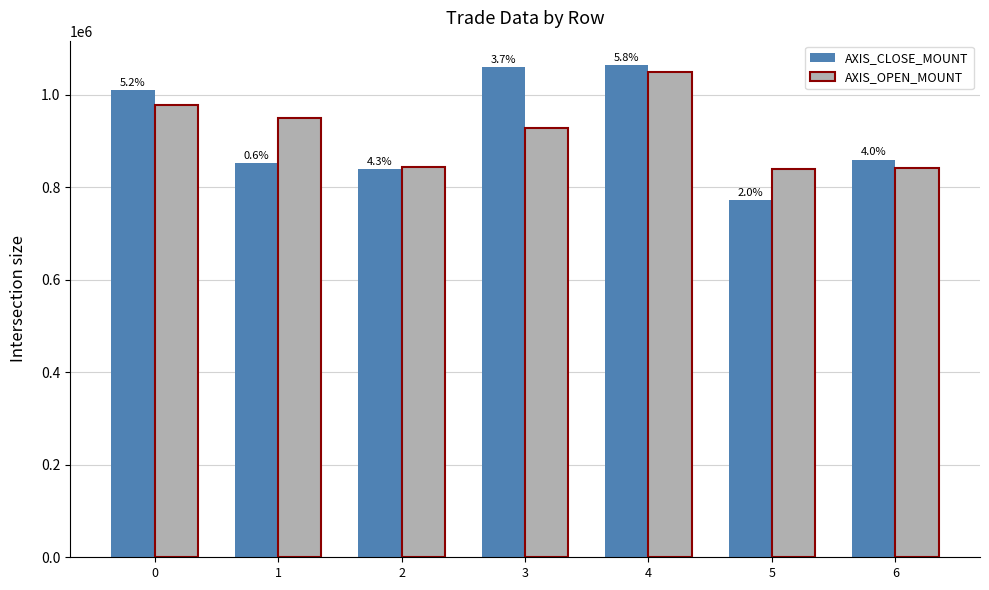

Is it true that AXIS_OPEN_MOUNT equals 1050000 at 4?

True